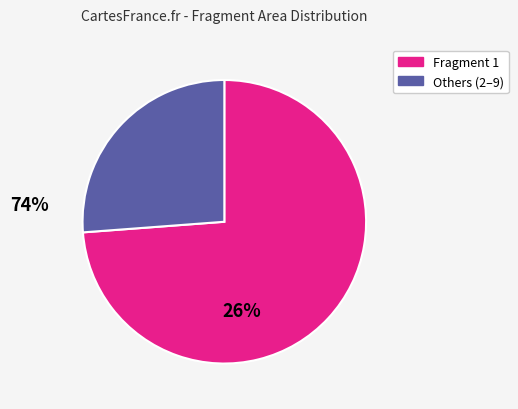

How many slices are in this pie chart?

2